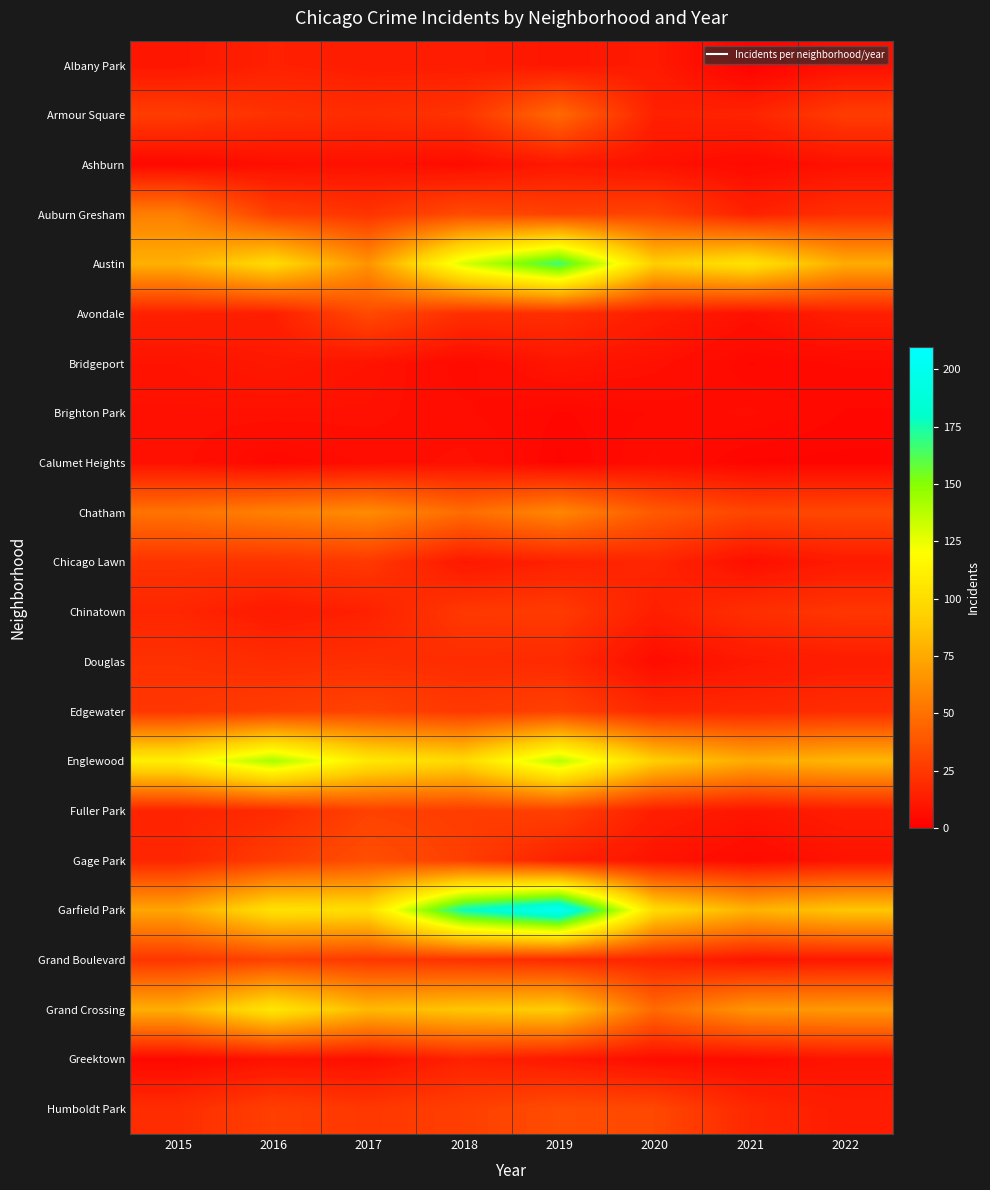

What is the total value across all series at 2018?

858